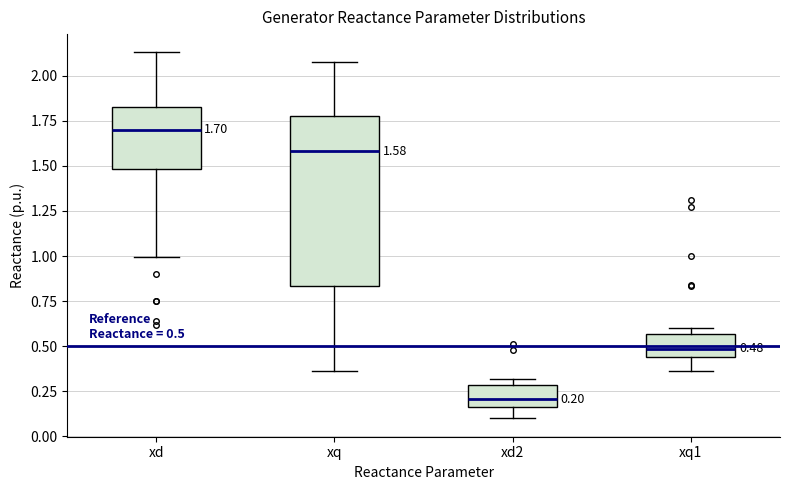

Which box has the highest median line?

xd